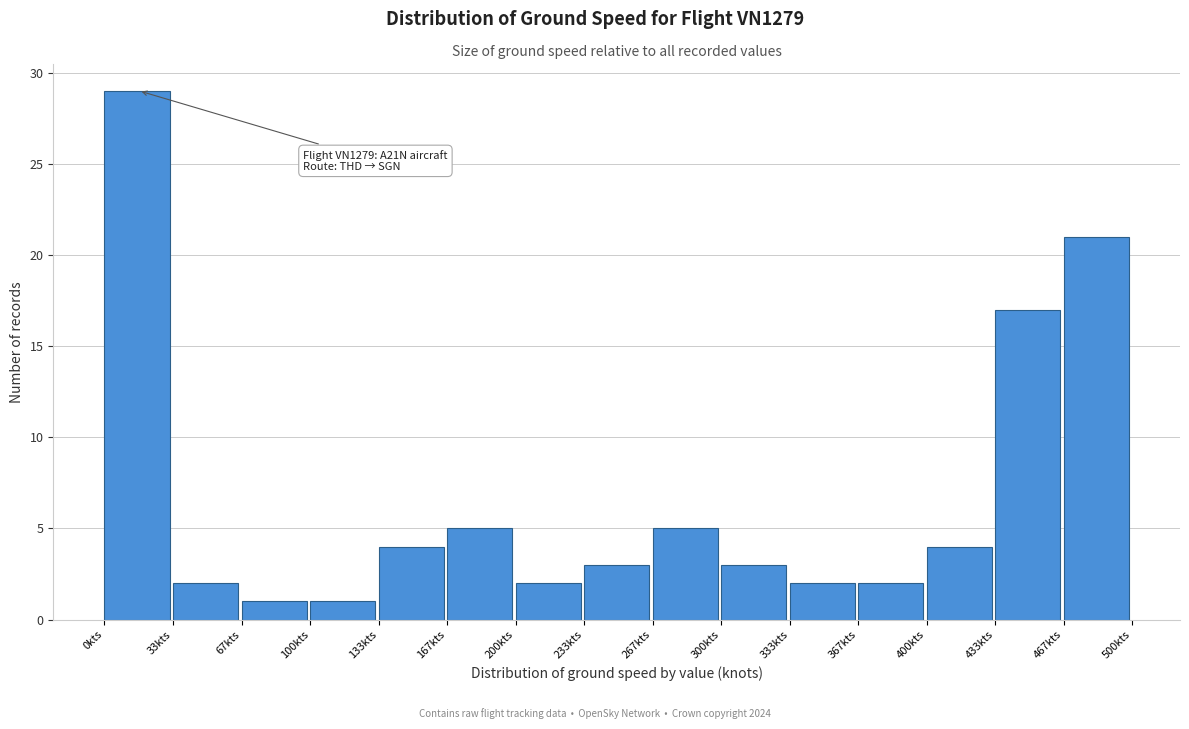

Which range on the x-axis has the tallest bar?

0 to 35